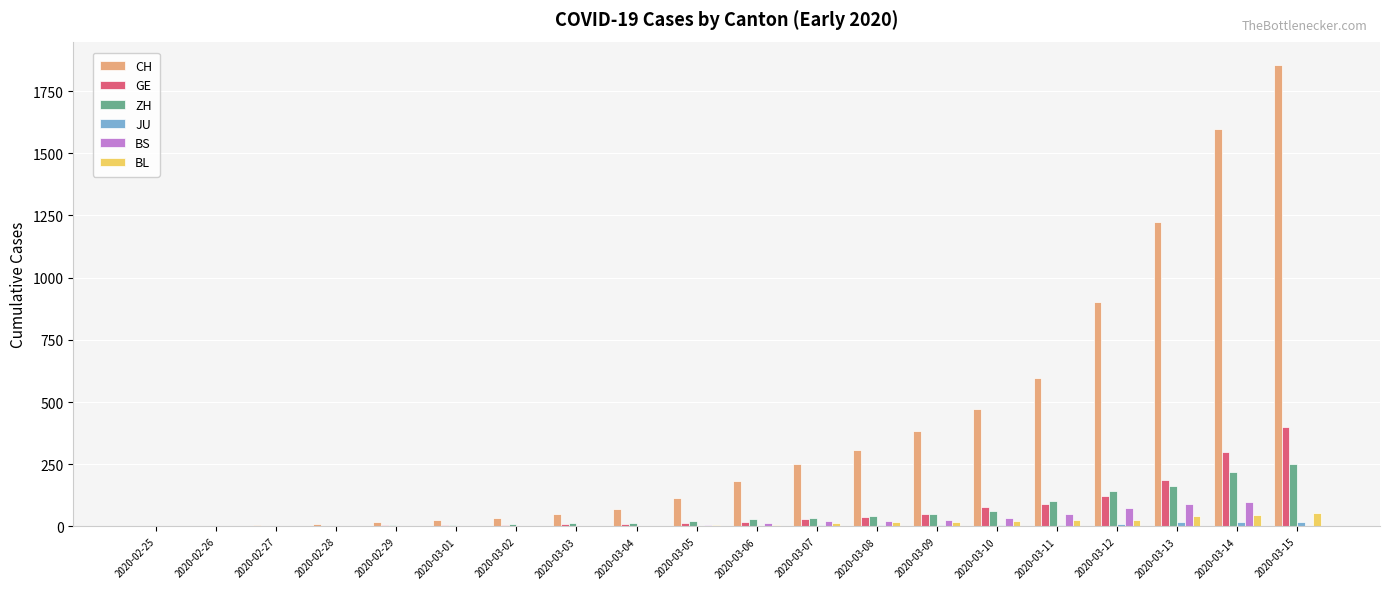

How many data points does each series have?

20